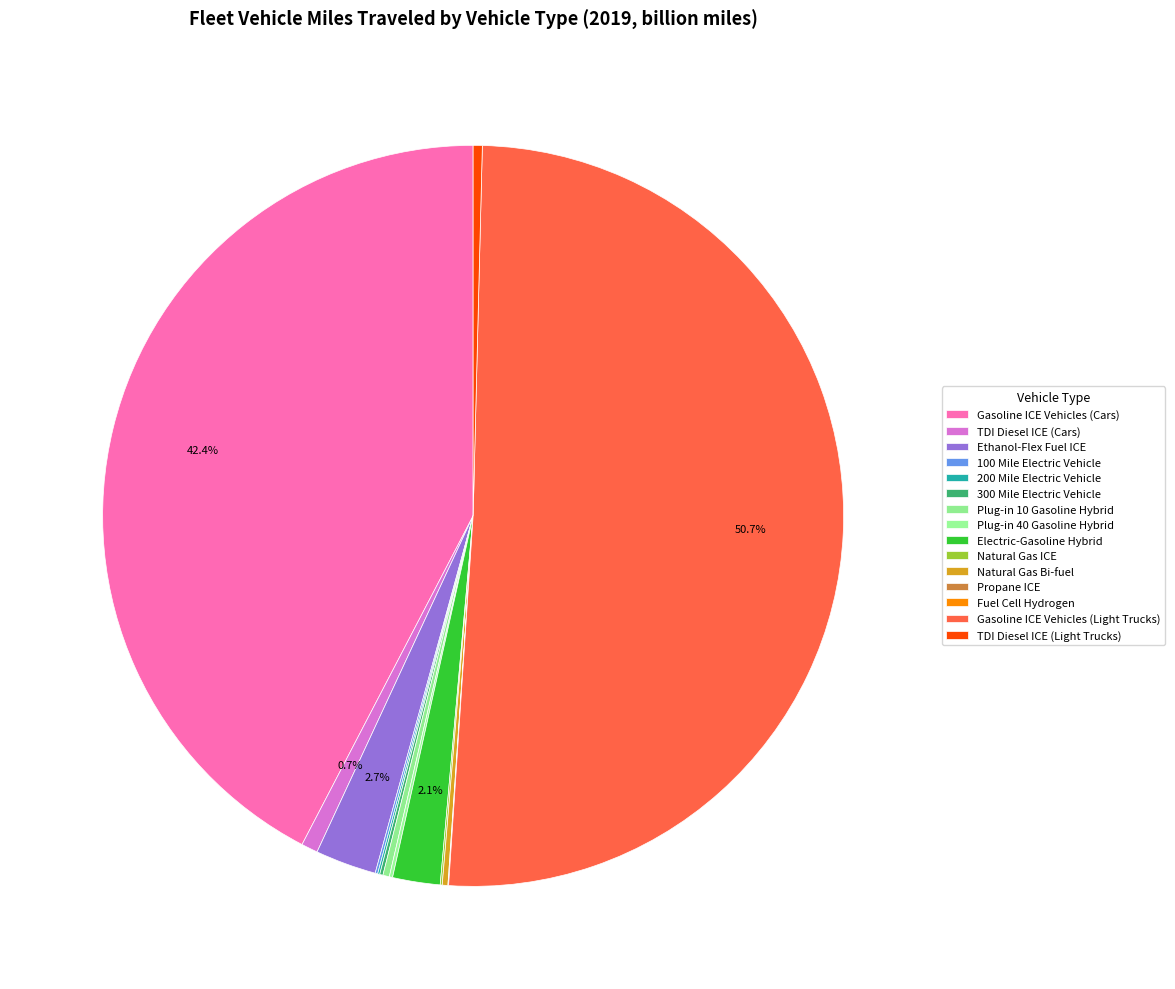

Count the number of slices in the pie.

15